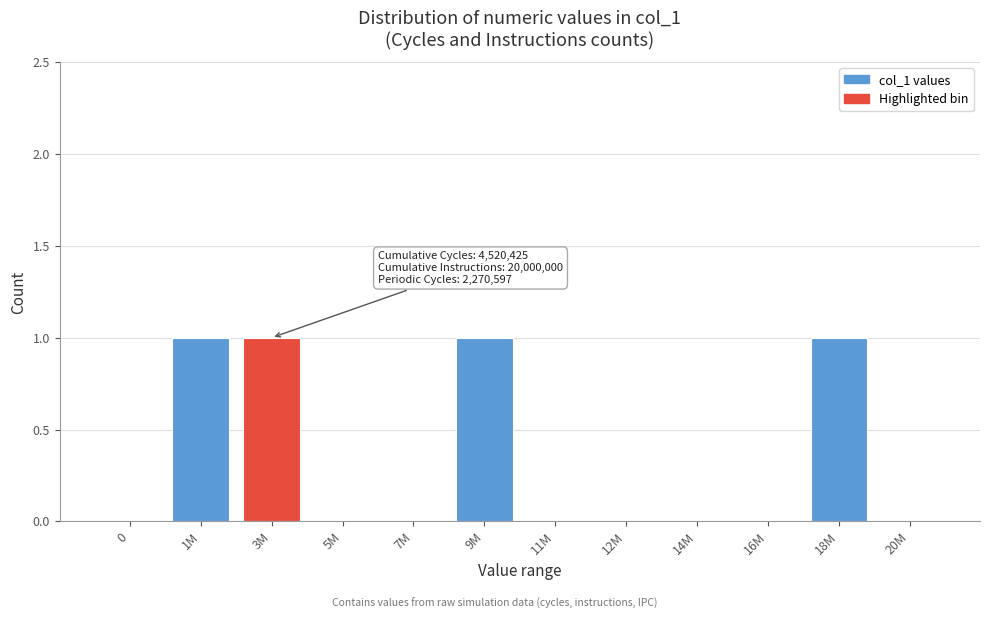

Reading left to right, transcribe all the data shown in this chart.

0=0	1M=1	3M=1	5M=0	7M=0	9M=1	11M=0	12M=0	14M=0	16M=0	18M=1	20M=0